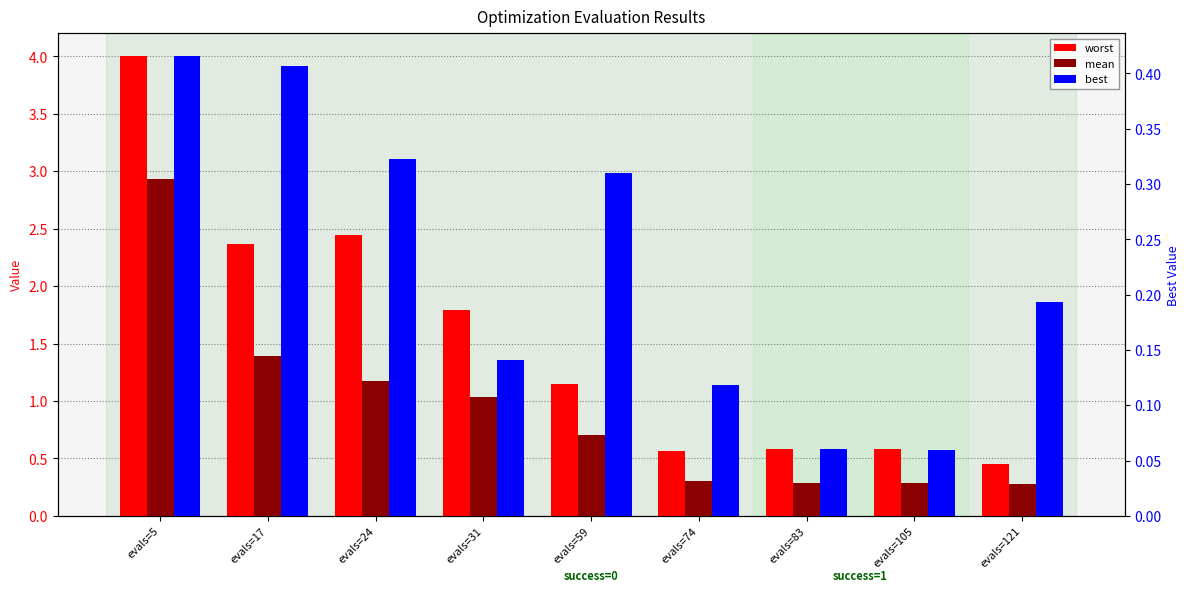

Where is worst nearest to the value 2?

evals=31